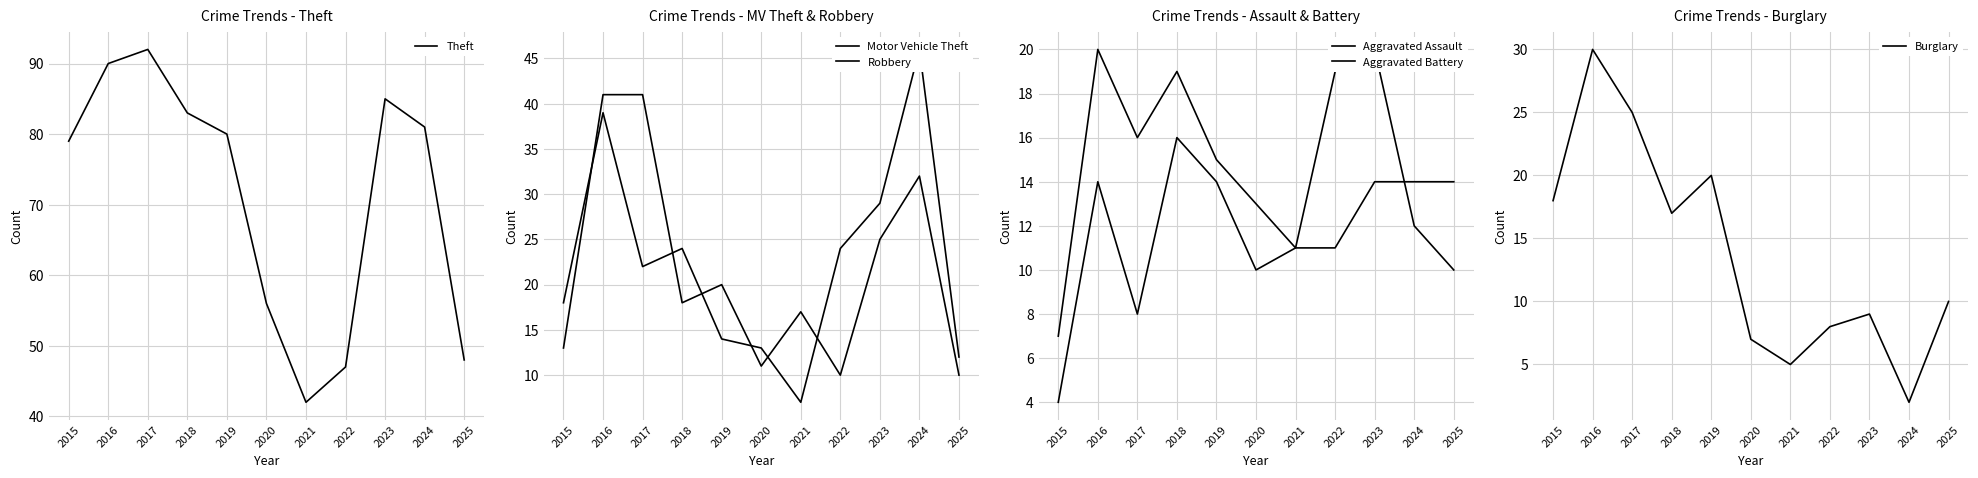

How many values in the Burglary series are below 10?

5